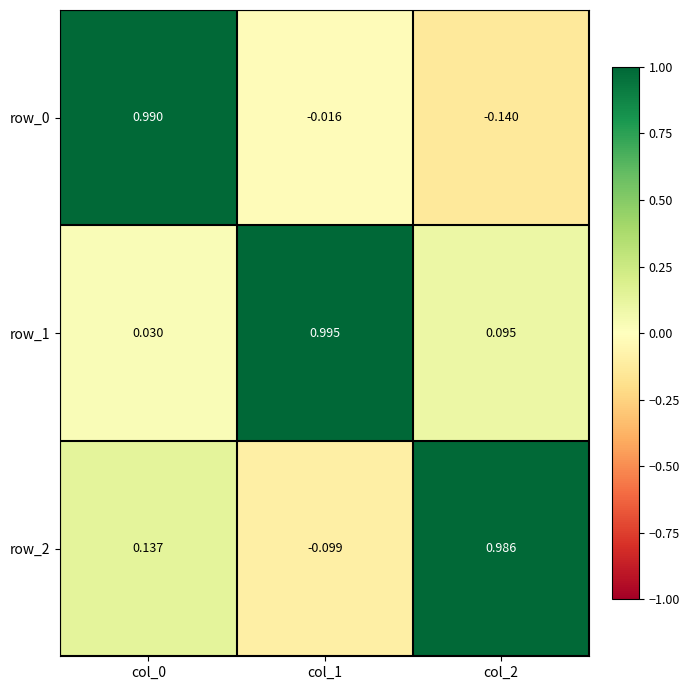

At which label is row_0 closest to 0?

col_1